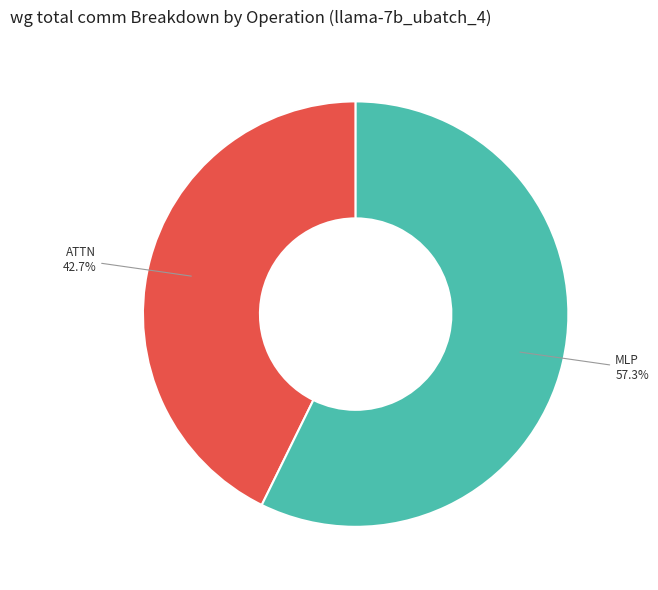

Does MLP account for over 50% of the chart?

Yes